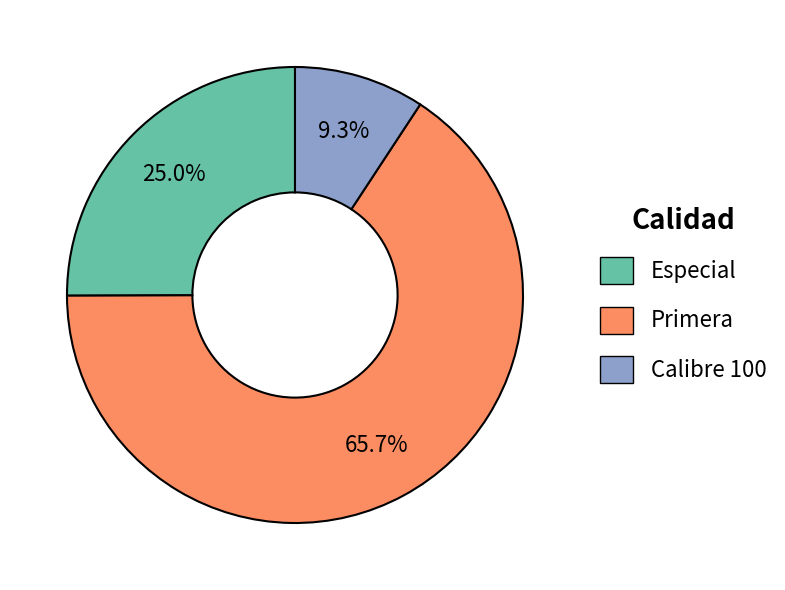

To the nearest percent, what is the average slice percentage?

33%